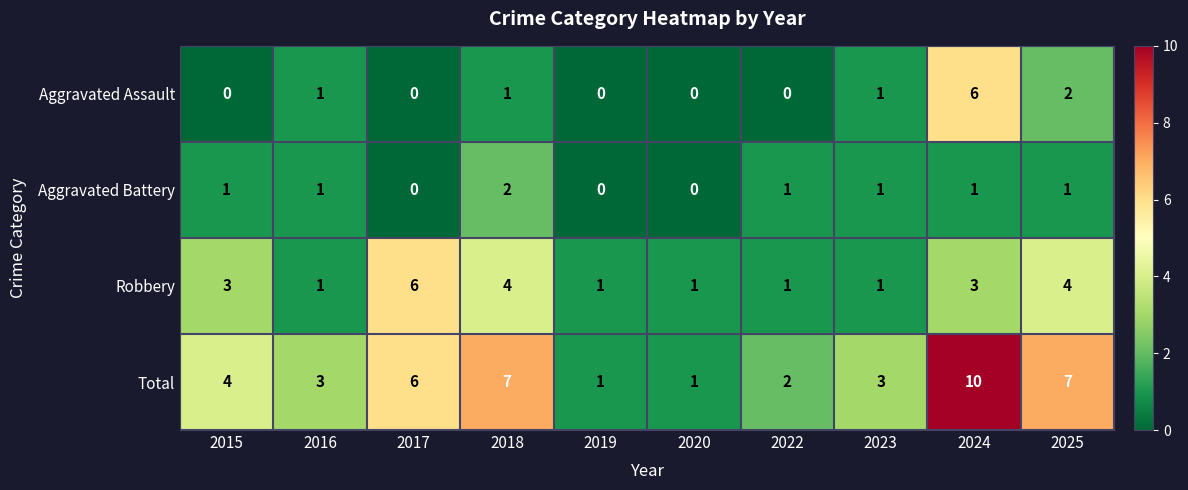

The Aggravated Battery series shows 2 at 2022. True or false?

False